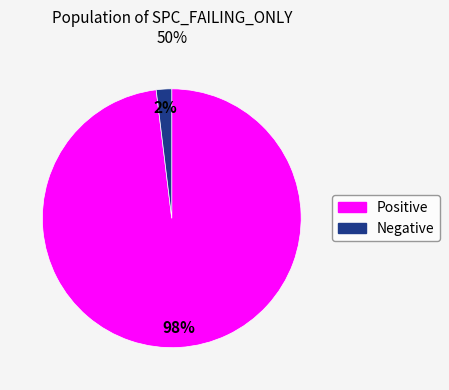

Is there a majority slice in this chart?

Yes